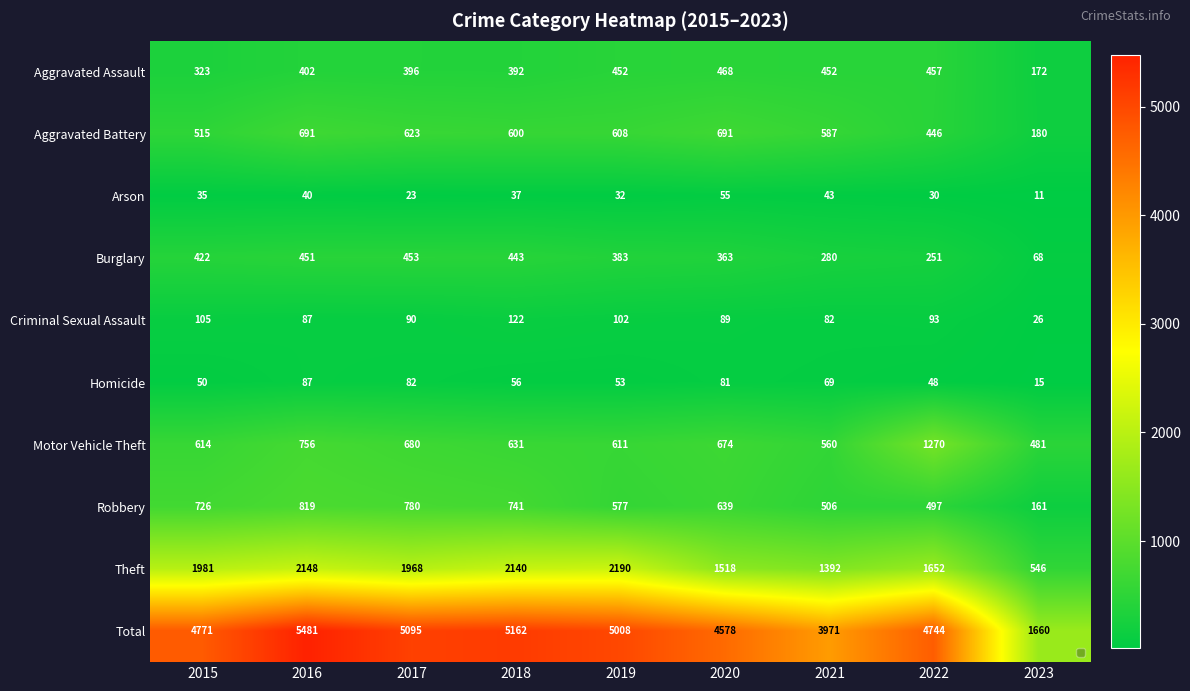

Which series has the widest spread of values?

Total